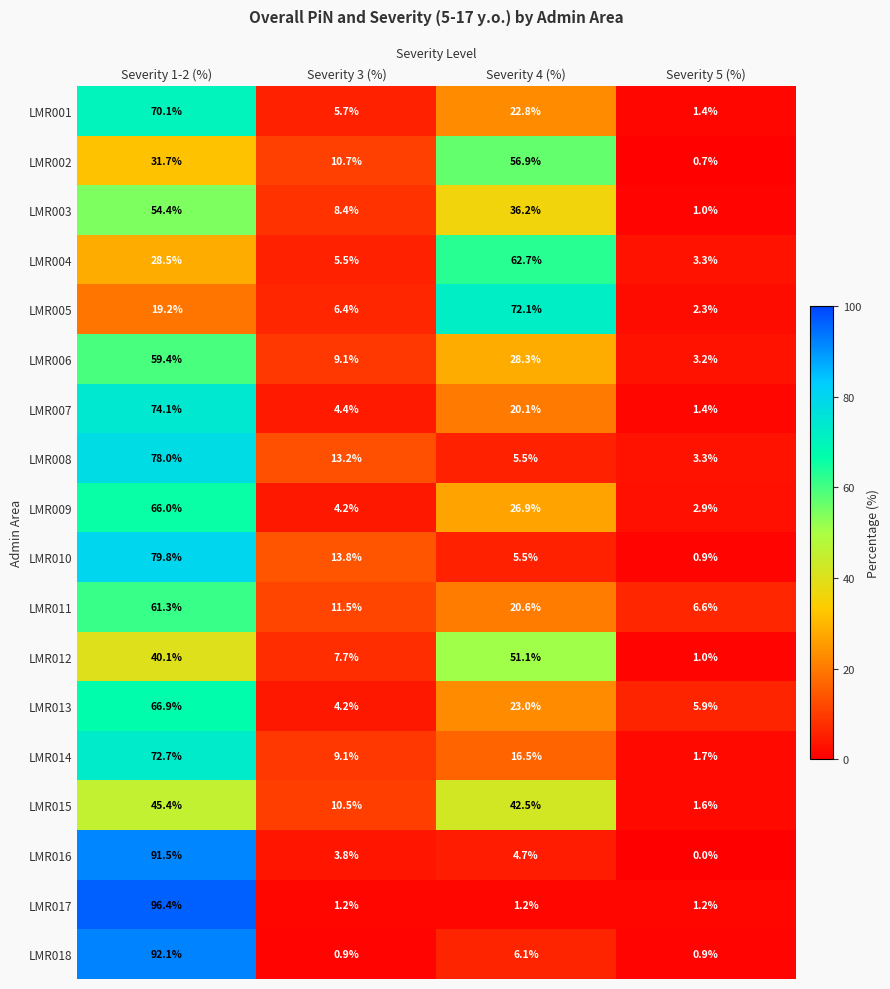

At Severity 1-2 (%), list the series in order from largest to smallest.

LMR017, LMR018, LMR016, LMR010, LMR008, LMR007, LMR014, LMR001, LMR013, LMR009, LMR011, LMR006, LMR003, LMR015, LMR012, LMR002, LMR004, LMR005